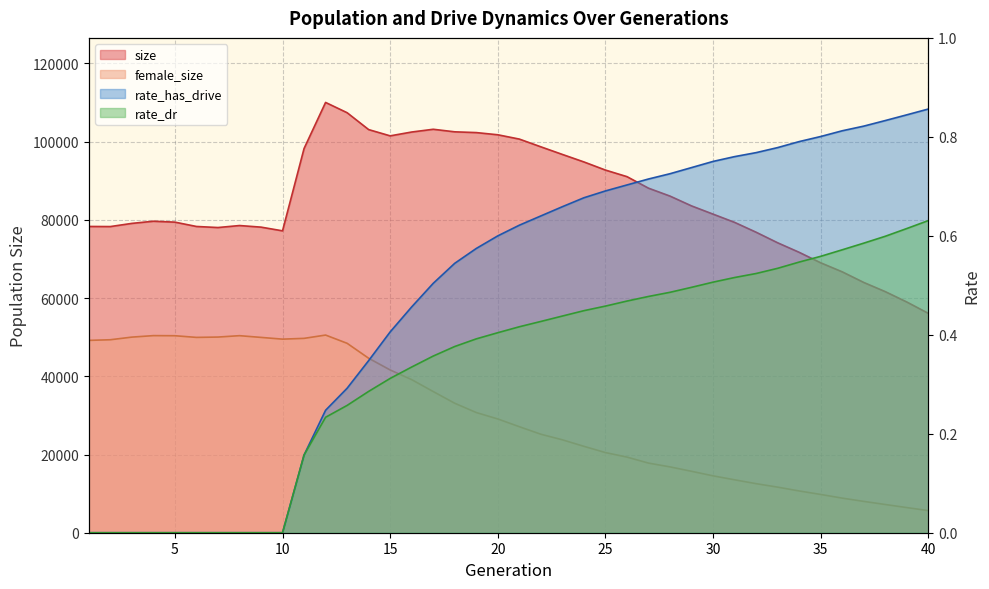

Which category has the lowest value across all series?

1